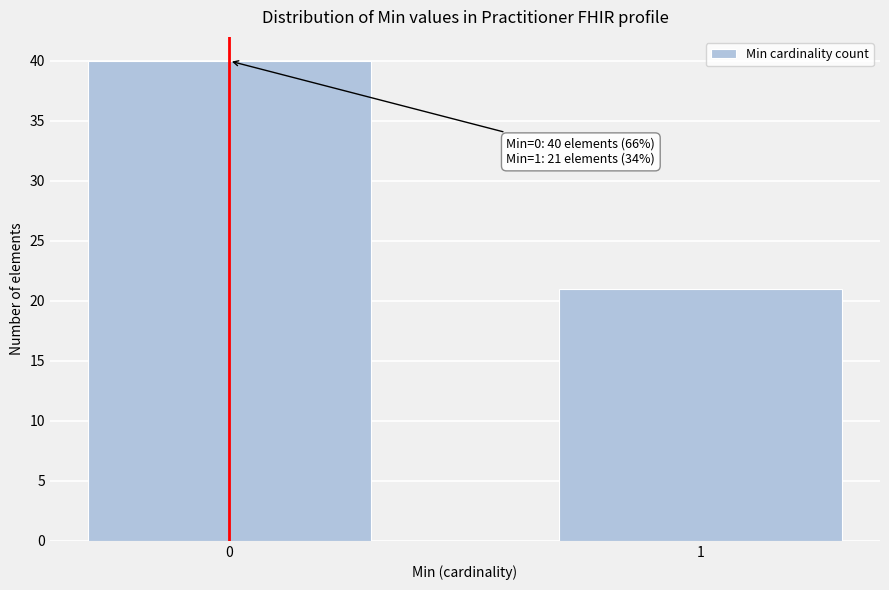

Reading left to right, what are all the values shown in this chart?

0=40	1=21